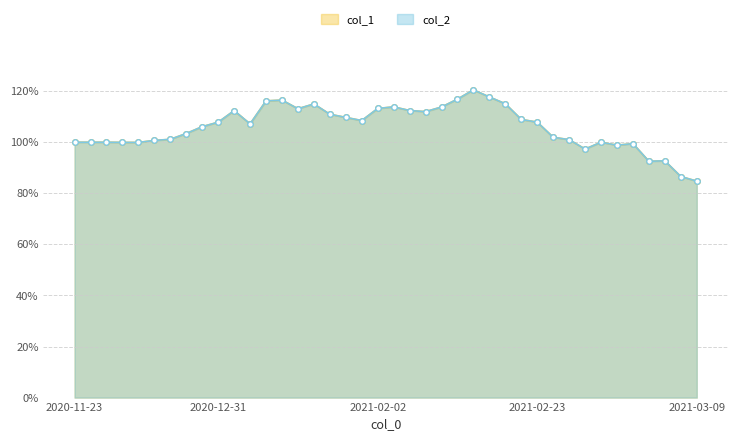

Where does the col_2 series first go above 1?

2020-12-04